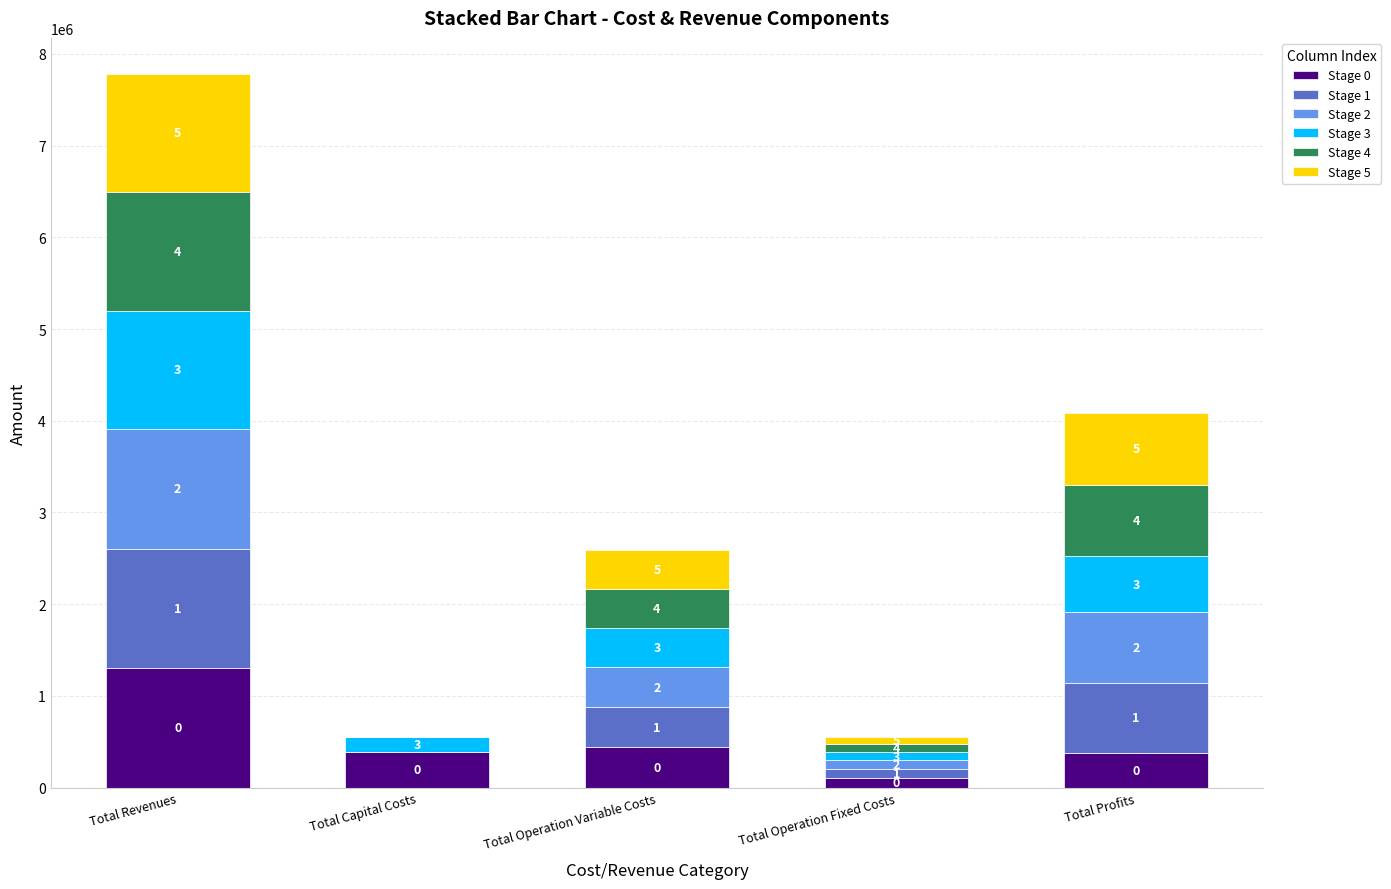

The value of Stage 4 at Total Operation Fixed Costs is 142690.5. True or false?

False